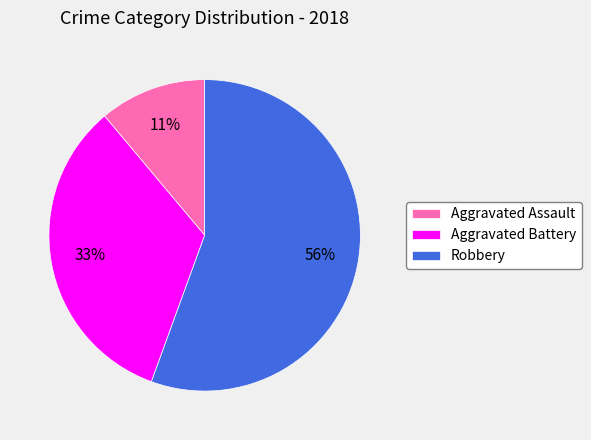

Is it true that Robbery is 61% of the pie?

False